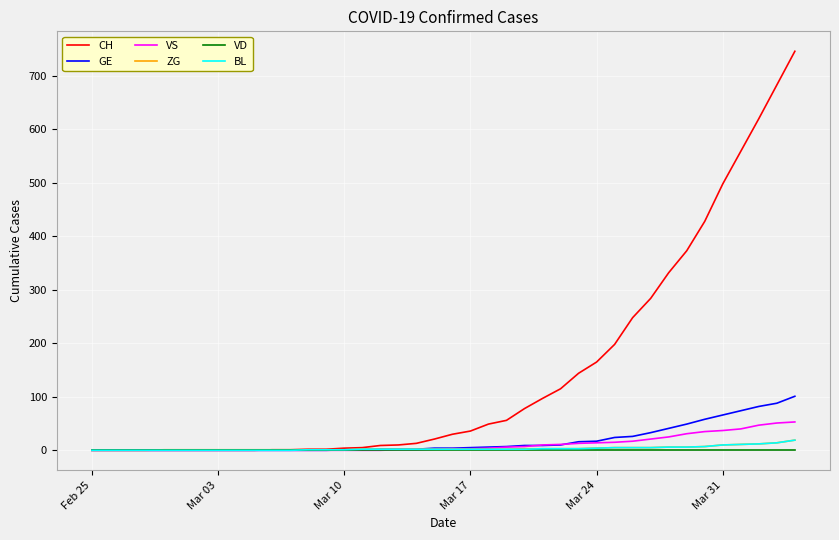

What is the highest value of the BL series?

19